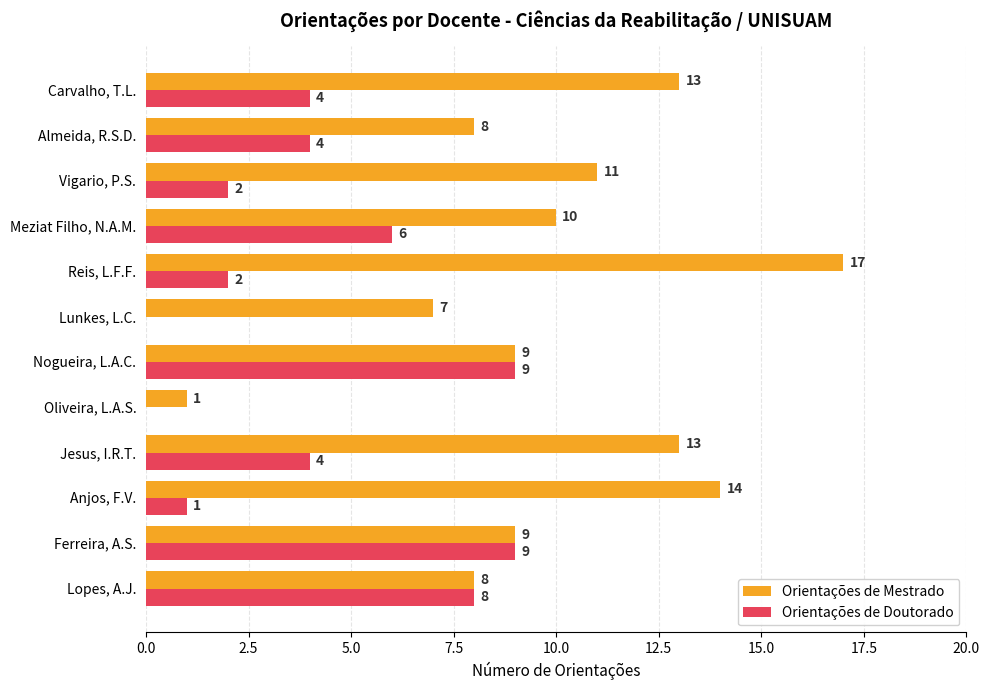

What value does the Orientações de Mestrado series have at Reis, L.F.F., to the nearest 10?

20